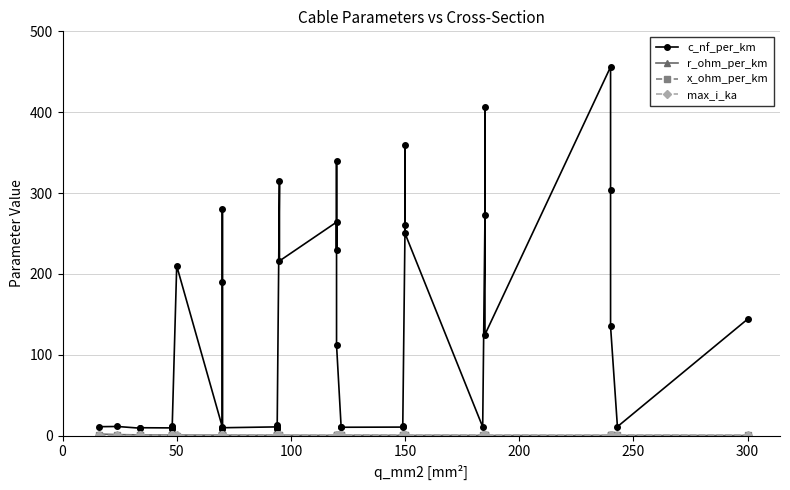

True or false: max_i_ka and x_ohm_per_km cross at least once.

True